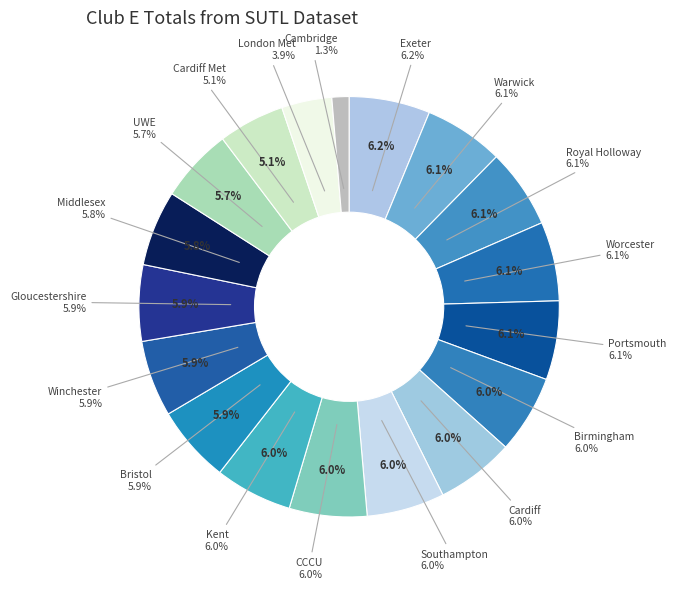

To the nearest percent, what percentage of the pie is UWE?

6%